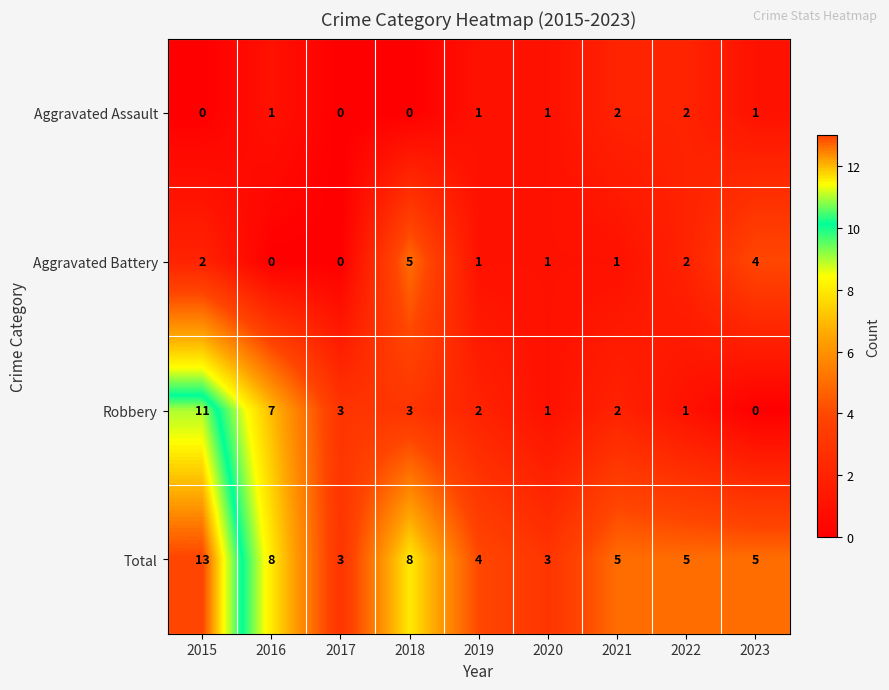

List the series in order of their peak value, highest first.

Total, Robbery, Aggravated Battery, Aggravated Assault